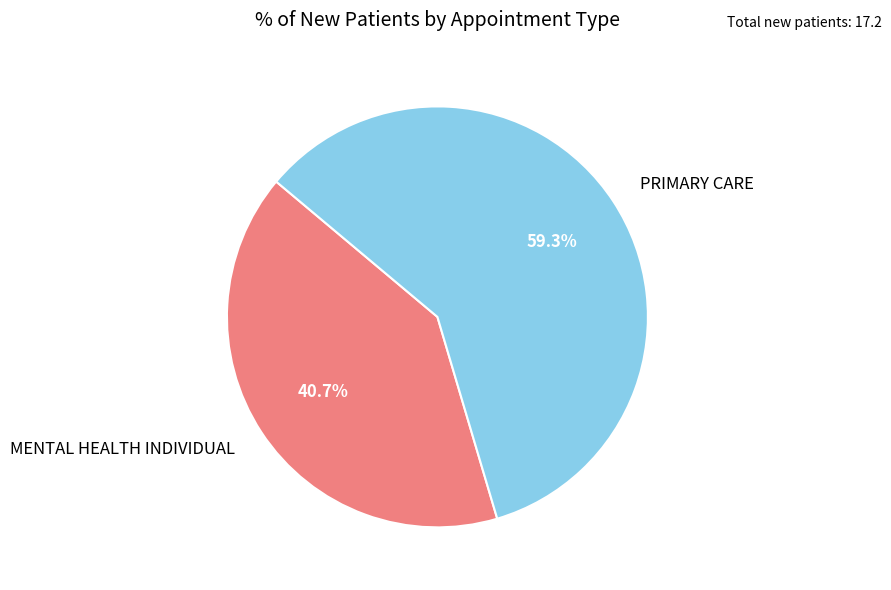

Combined, what portion of the pie is MENTAL HEALTH INDIVIDUAL and PRIMARY CARE?

100.0%